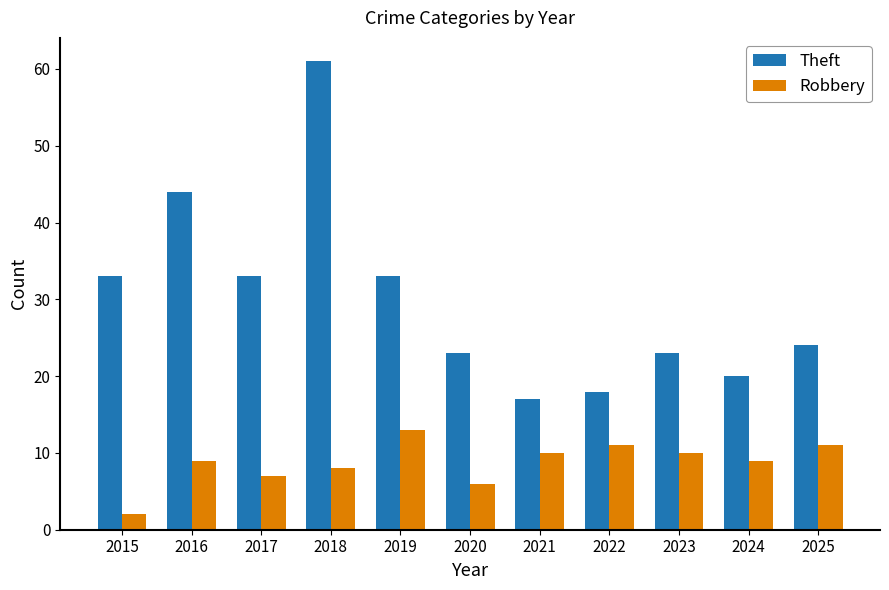

Reading right to left, what are all the values shown in this chart?

Theft: 24	20	23	18	17	23	33	61	33	44	33
Robbery: 11	9	10	11	10	6	13	8	7	9	2